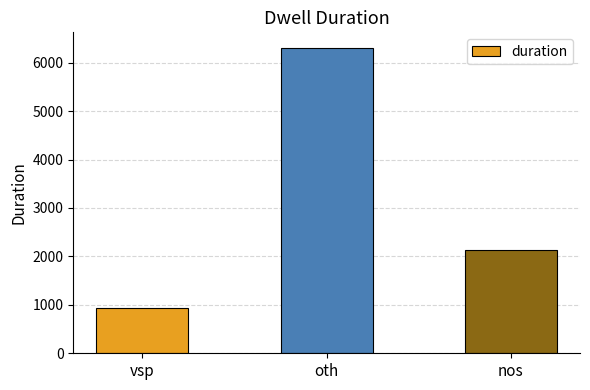

What is the minimum value shown in the chart?

932